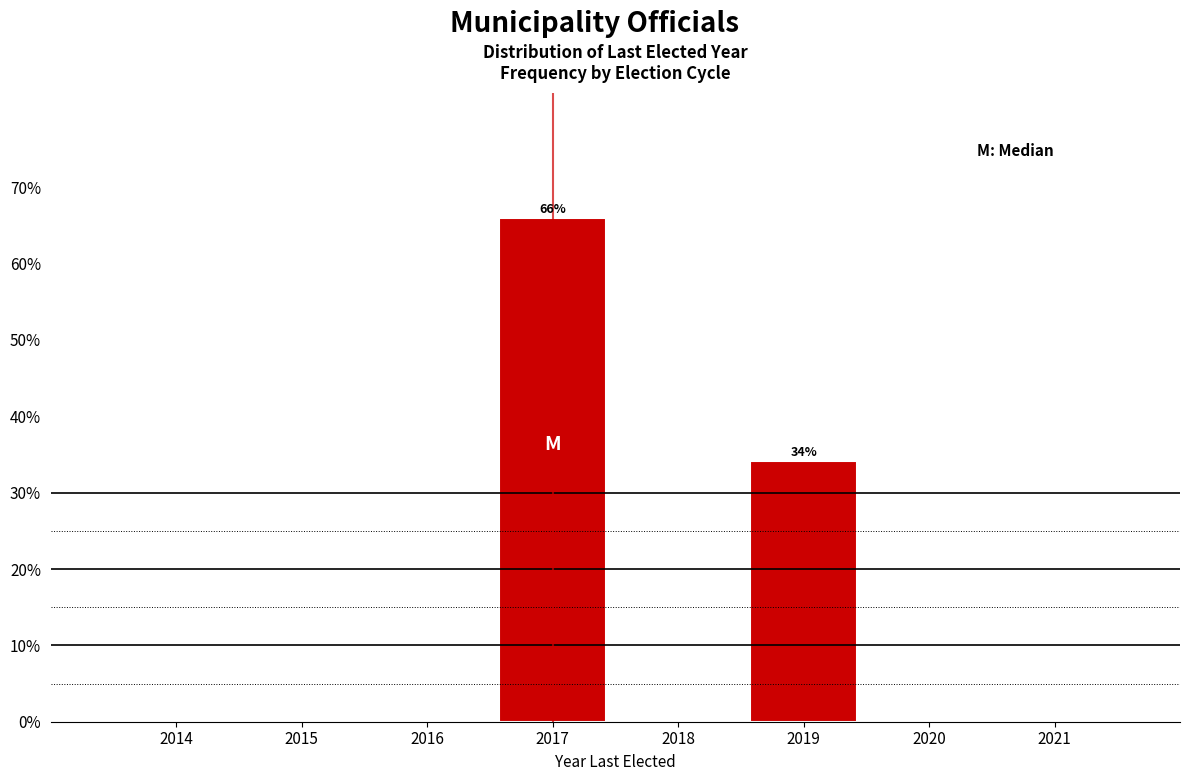

Which range on the x-axis has the tallest bar?

2016.5 to 2017.5